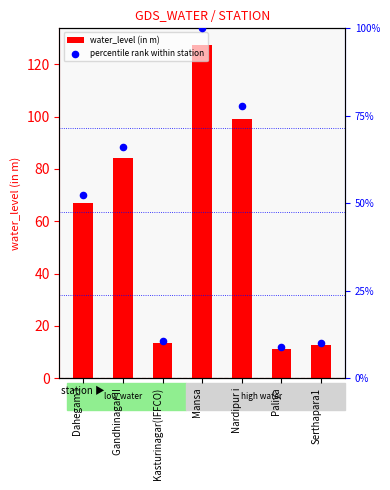

At which category is the sum across all series the highest?

Mansa